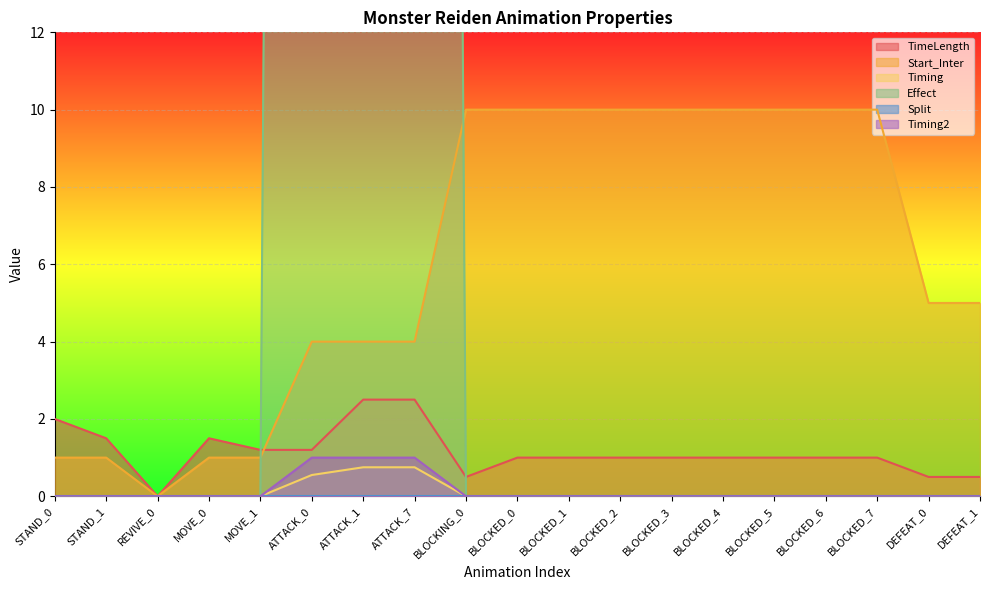

True or false: Timing and TimeLength intersect in this chart.

False